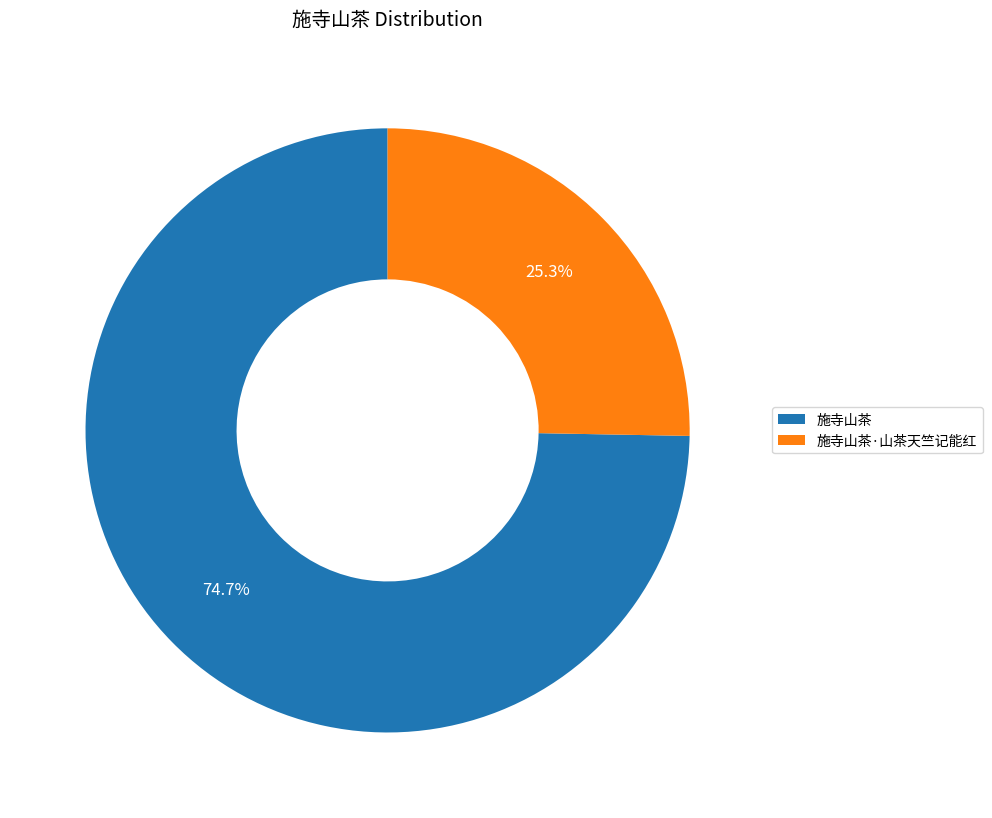

How much of the chart is everything except 施寺山茶·山茶天竺记能红?

74.7%